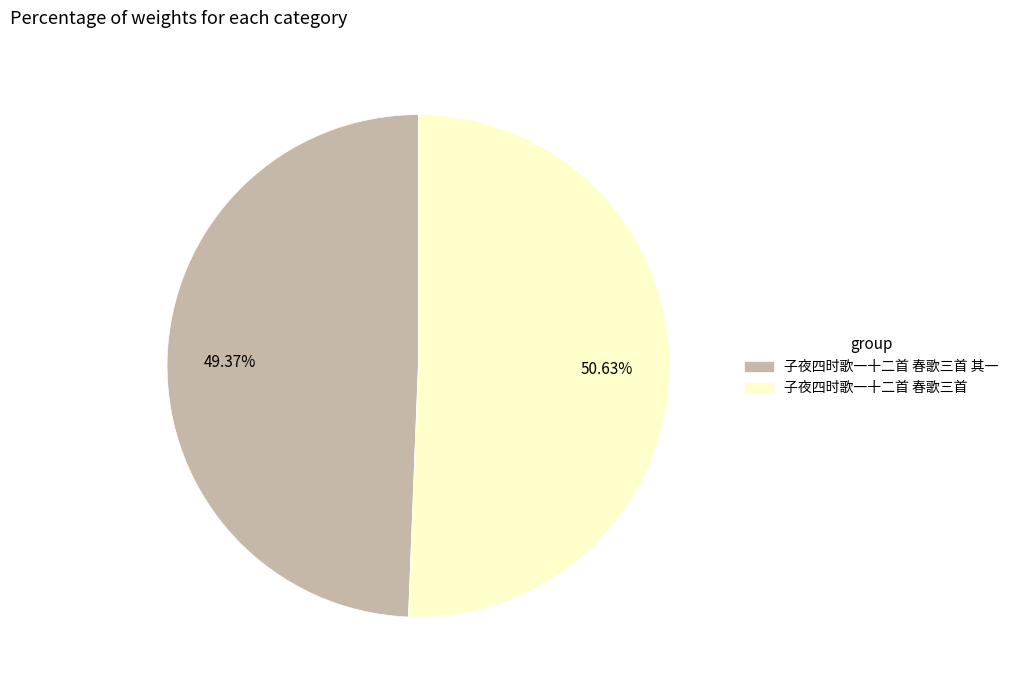

How many slices are in this pie chart?

2